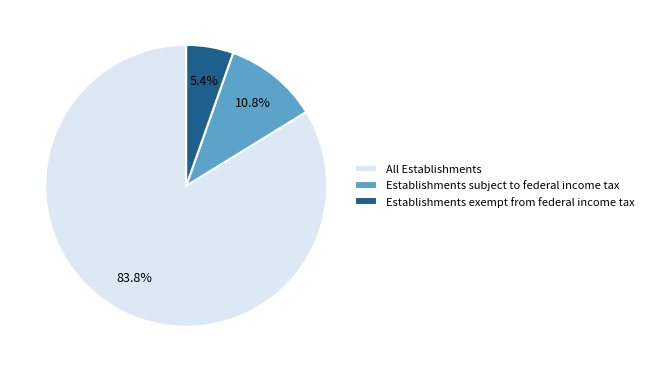

Between All Establishments and Establishments exempt from federal income tax, which is larger?

All Establishments